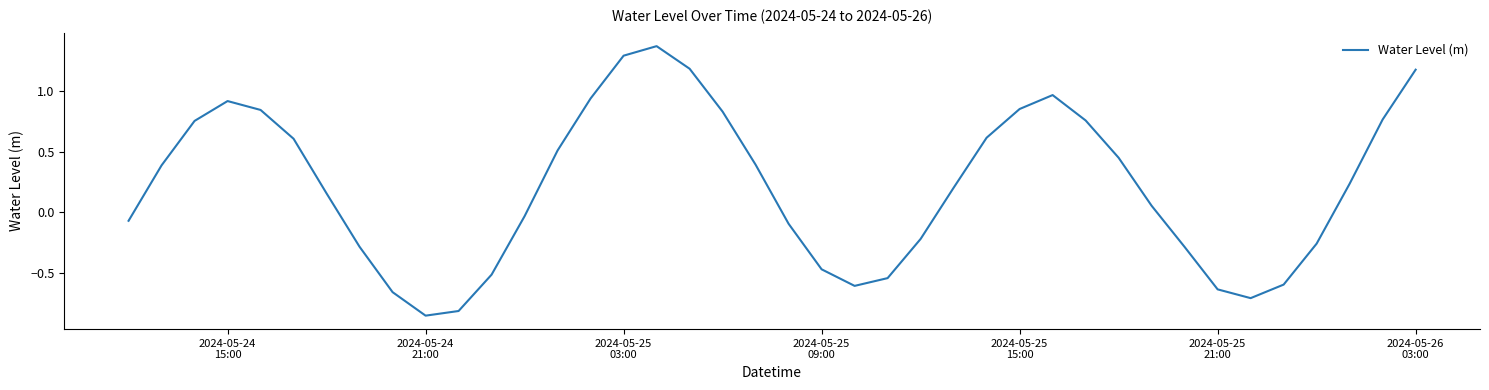

What is the difference between the maximum and minimum values?

2.2